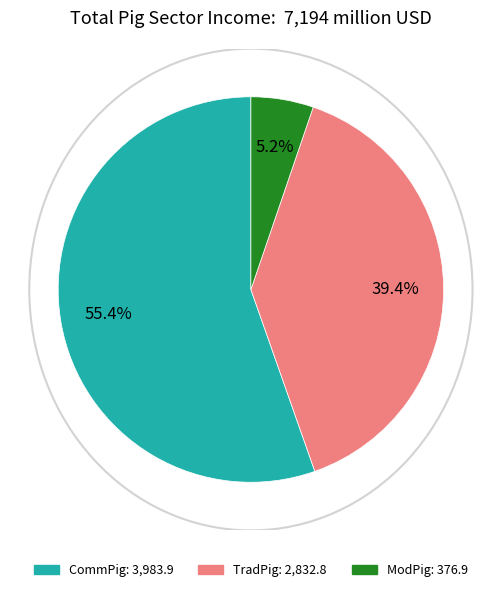

Does any single category account for the majority?

Yes